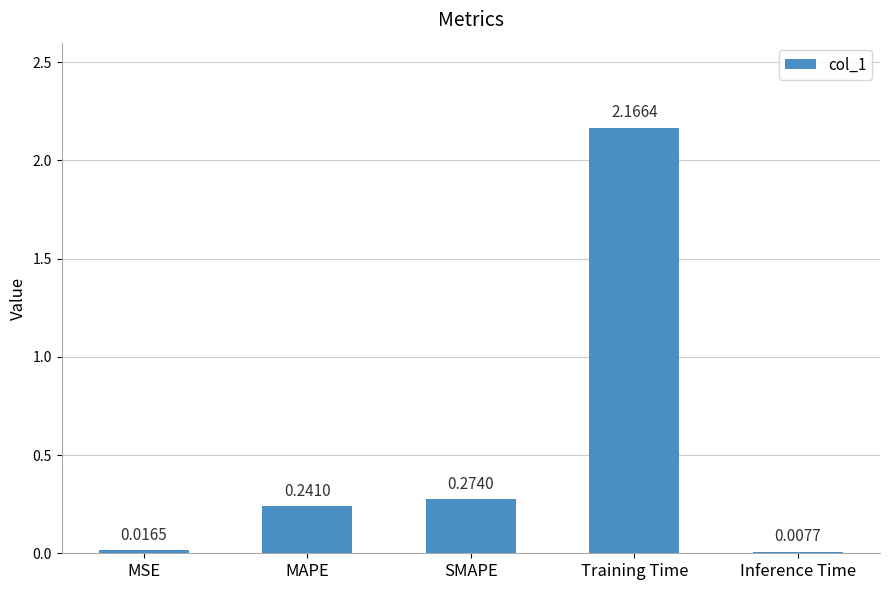

What is the sum of all values?

2.7